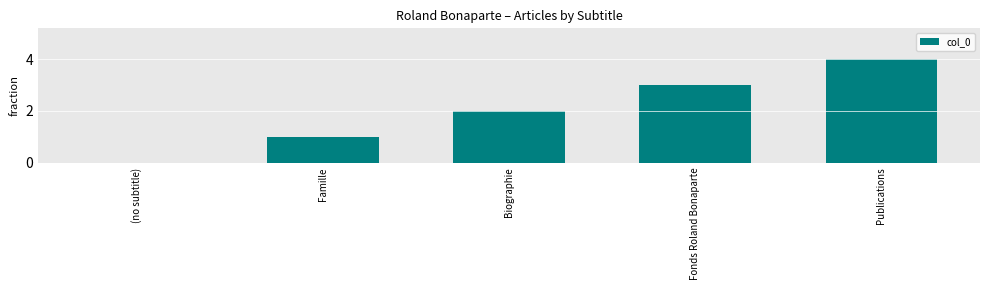

Where is the data nearest to the value 2?

Biographie